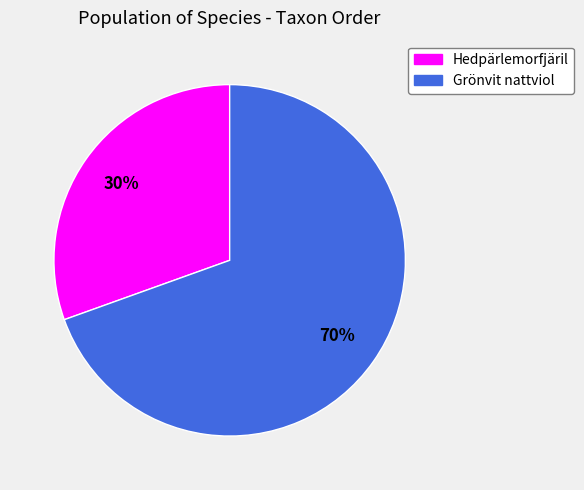

To the nearest percent, what is the combined percentage of Grönvit nattviol and Hedpärlemorfjäril?

100%